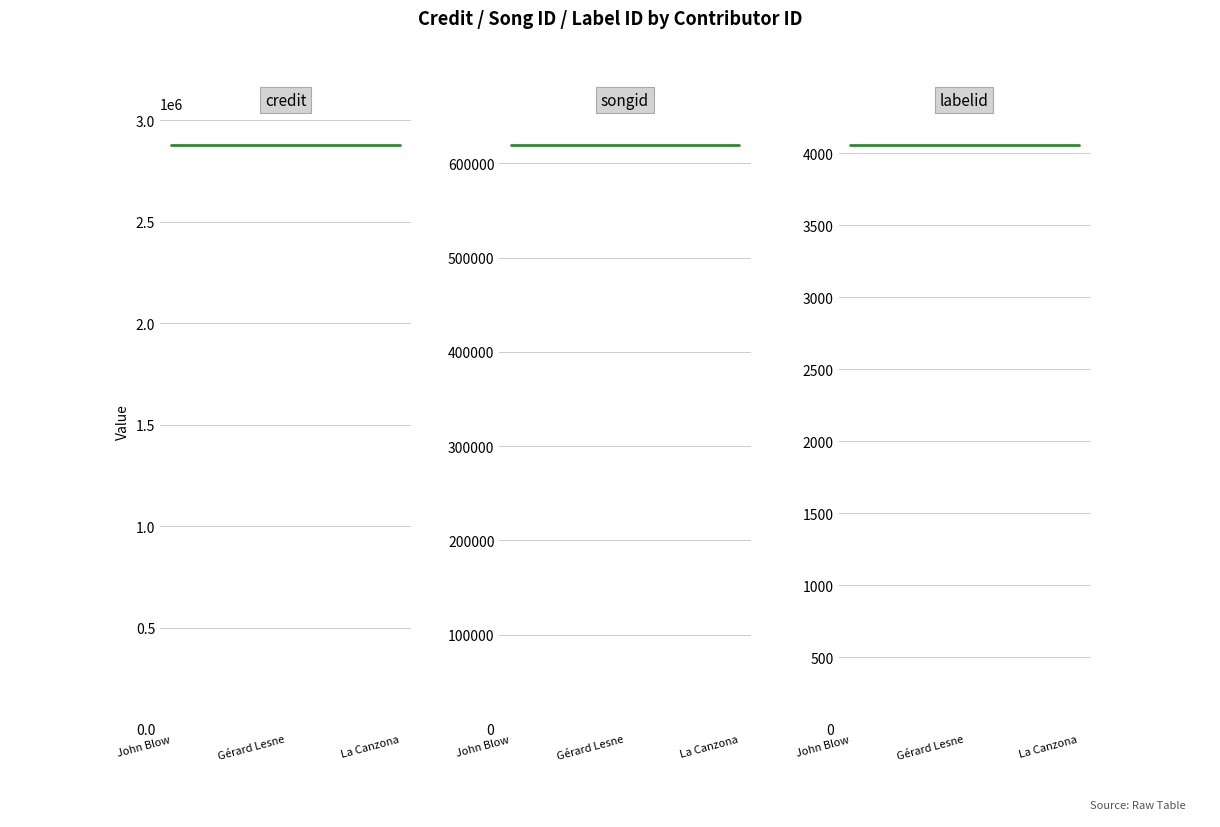

What is the sum of the songid values at La Canzona and John Blow?

1238716